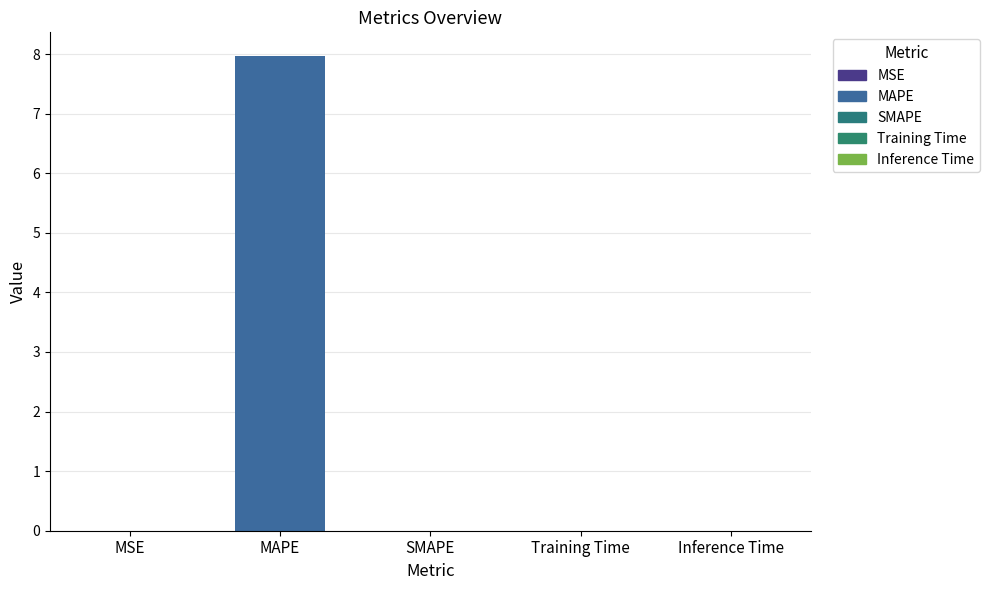

Is it true that the value at Inference Time is 0.0?

True